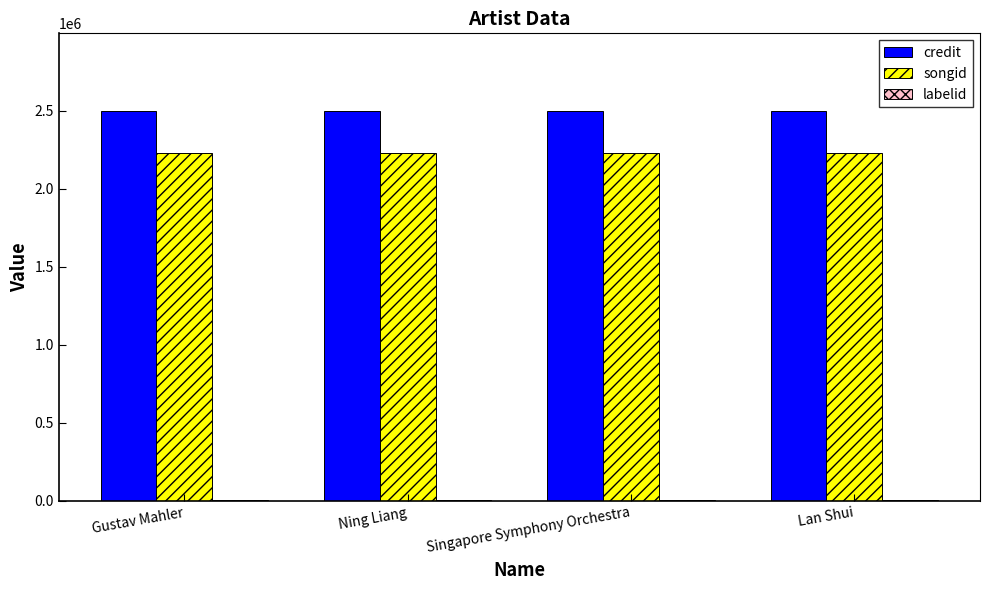

Which series has the largest total across all categories?

credit